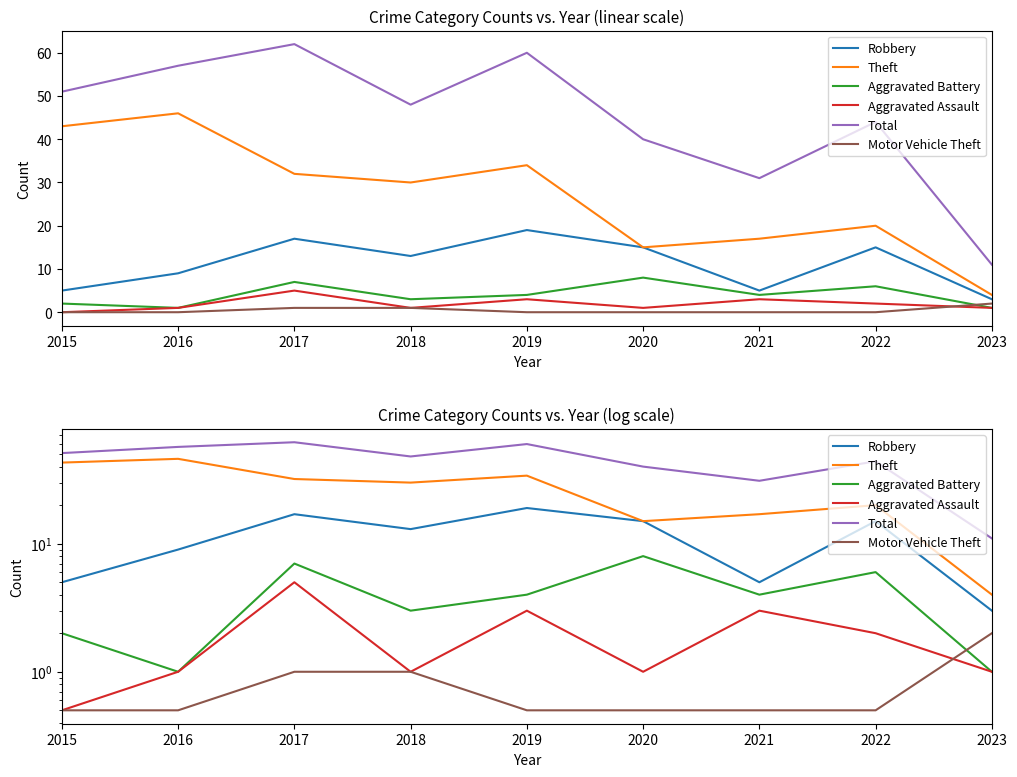

Which has a higher value, 2022 or 2020?

2022